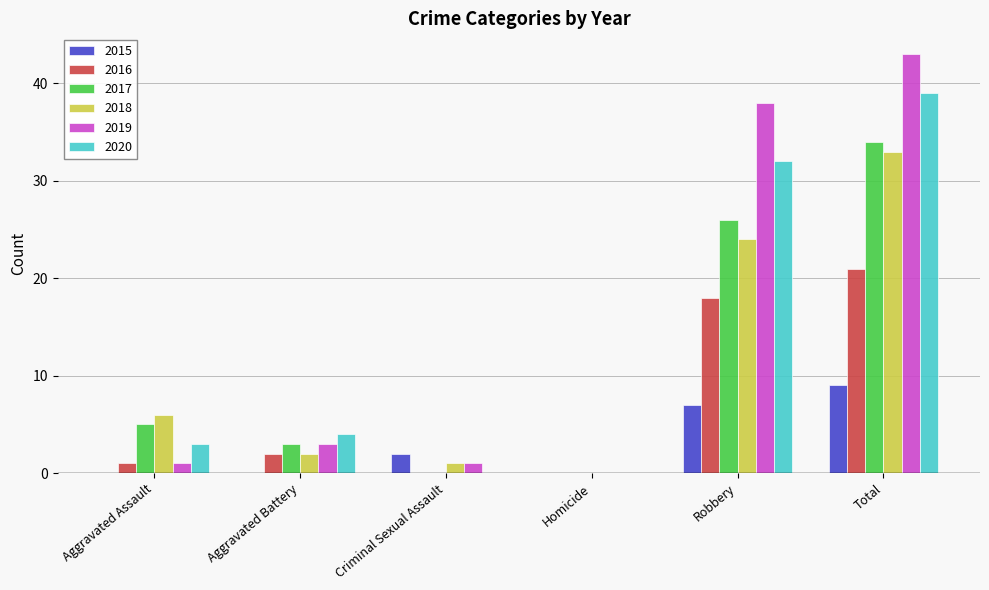

At which label is 2017 closest to 17?

Robbery